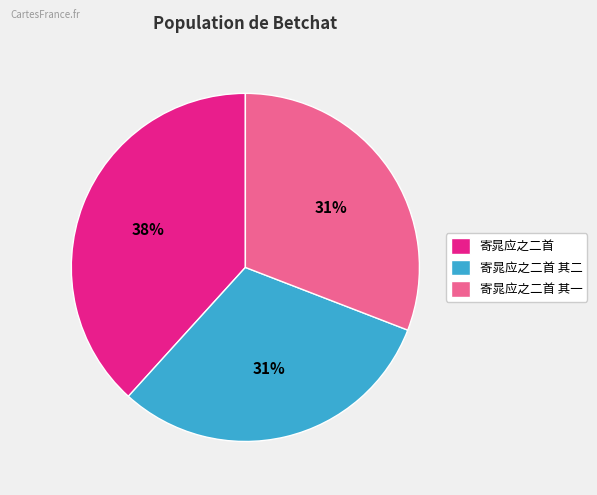

Which has a higher value, 寄晁应之二首 其二 or 寄晁应之二首?

寄晁应之二首